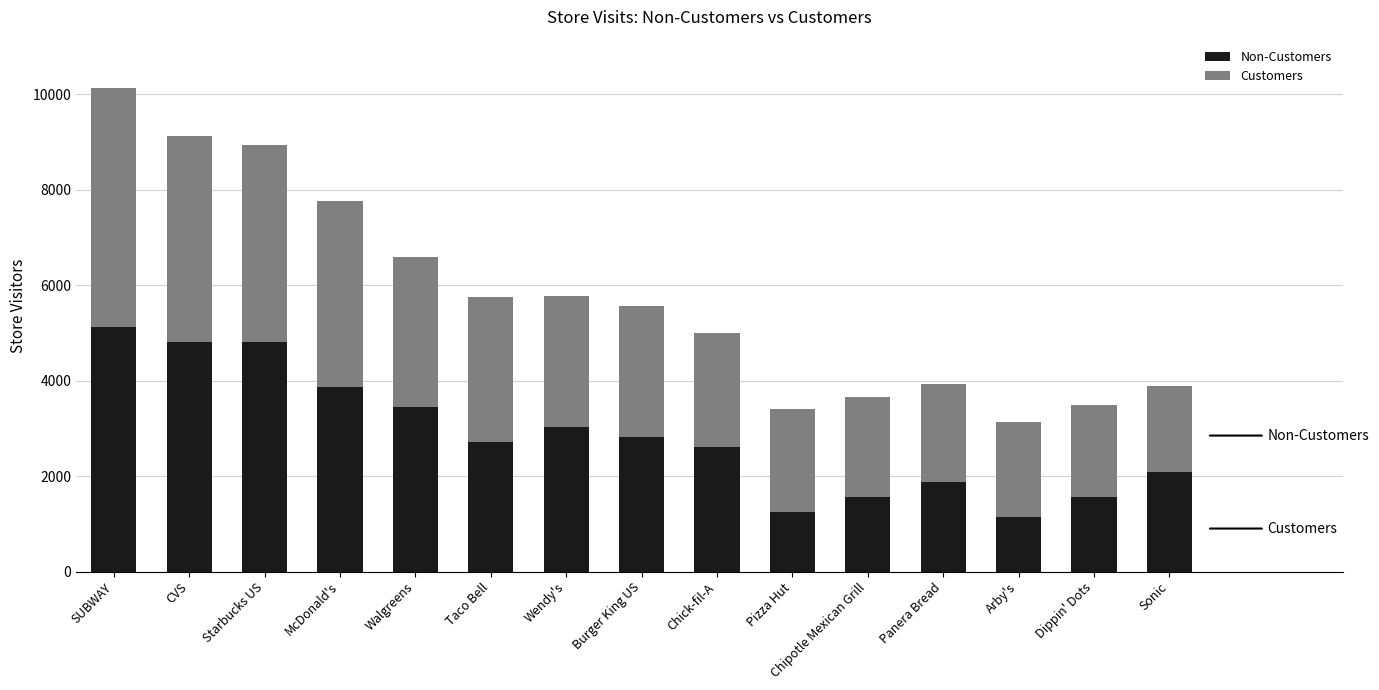

At which category is the sum across all series the highest?

SUBWAY